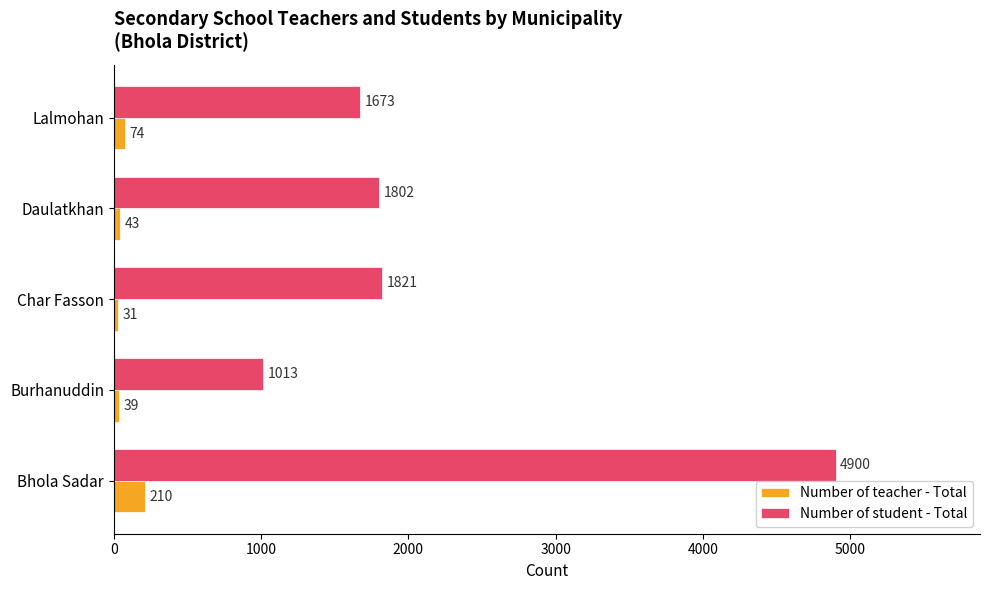

List the series in order of their peak value, lowest first.

Number of teacher - Total, Number of student - Total